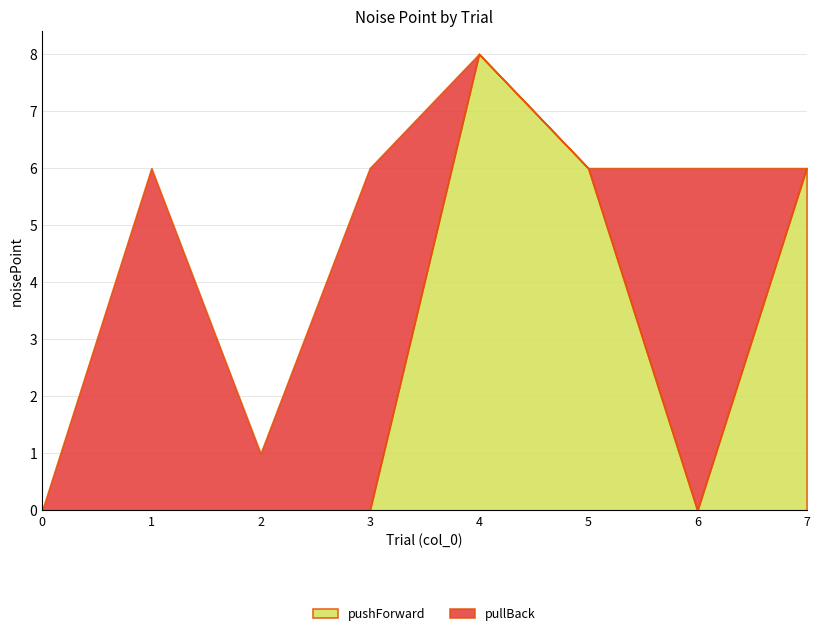

Count the pushForward values in the range 0 to 6.

7